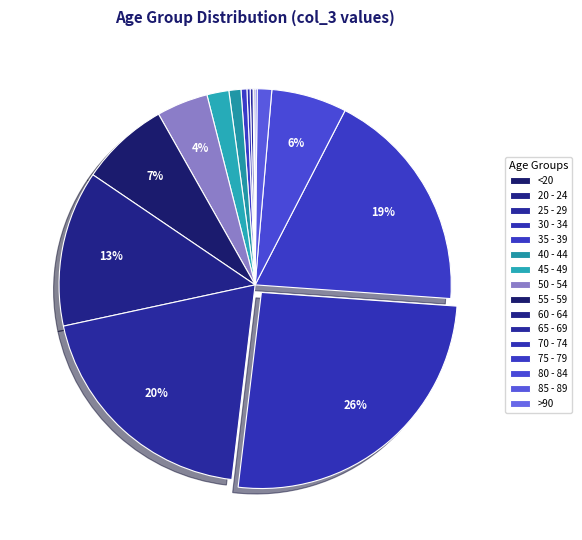

How many segments does this pie chart have?

16